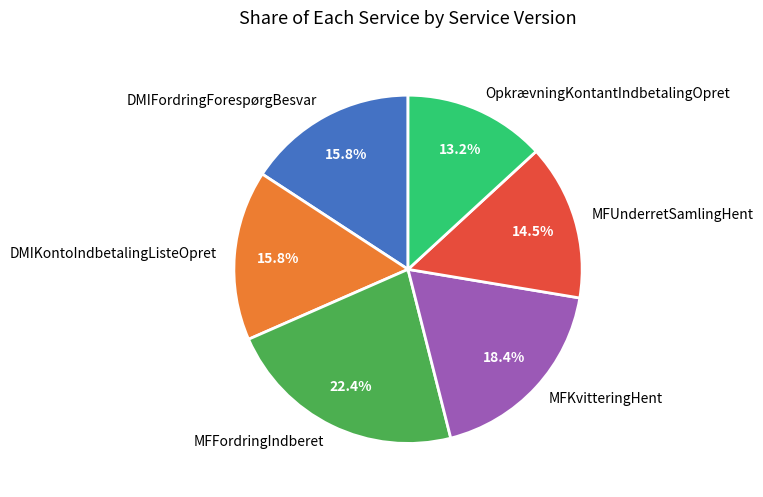

Which has a higher value, DMIKontoIndbetalingListeOpret or OpkrævningKontantIndbetalingOpret?

DMIKontoIndbetalingListeOpret